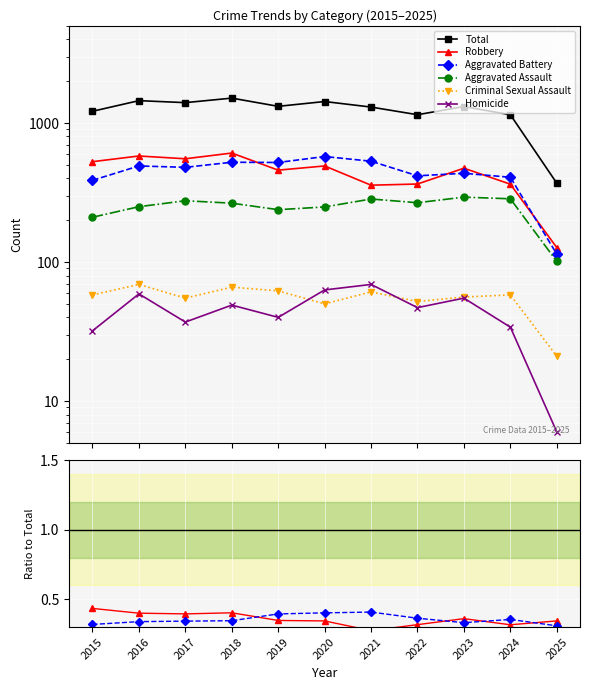

Which series has the largest total across all categories?

Total